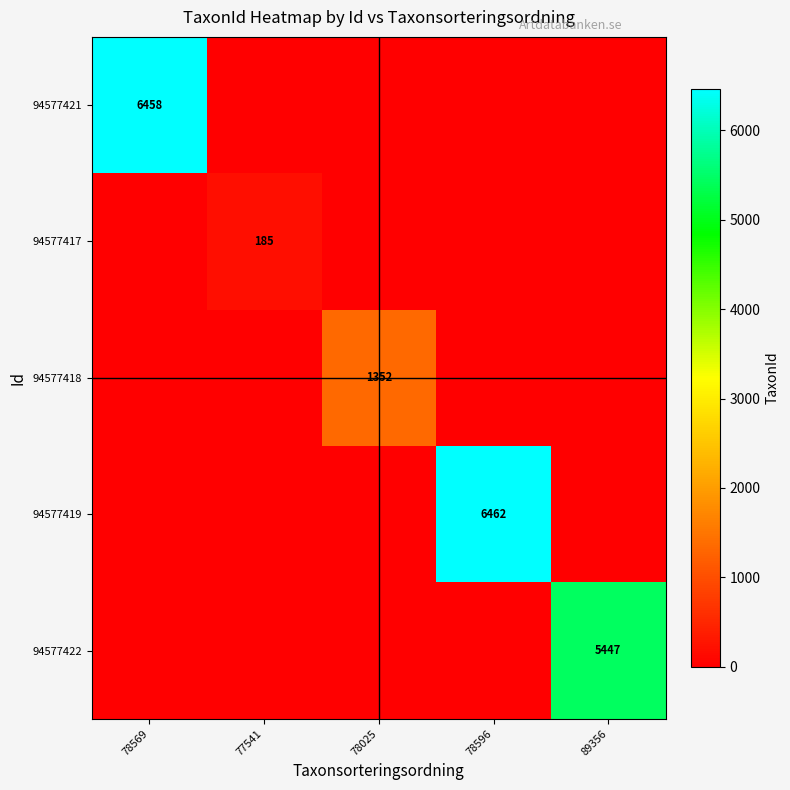

What is the total value across all series at 89356?

5447